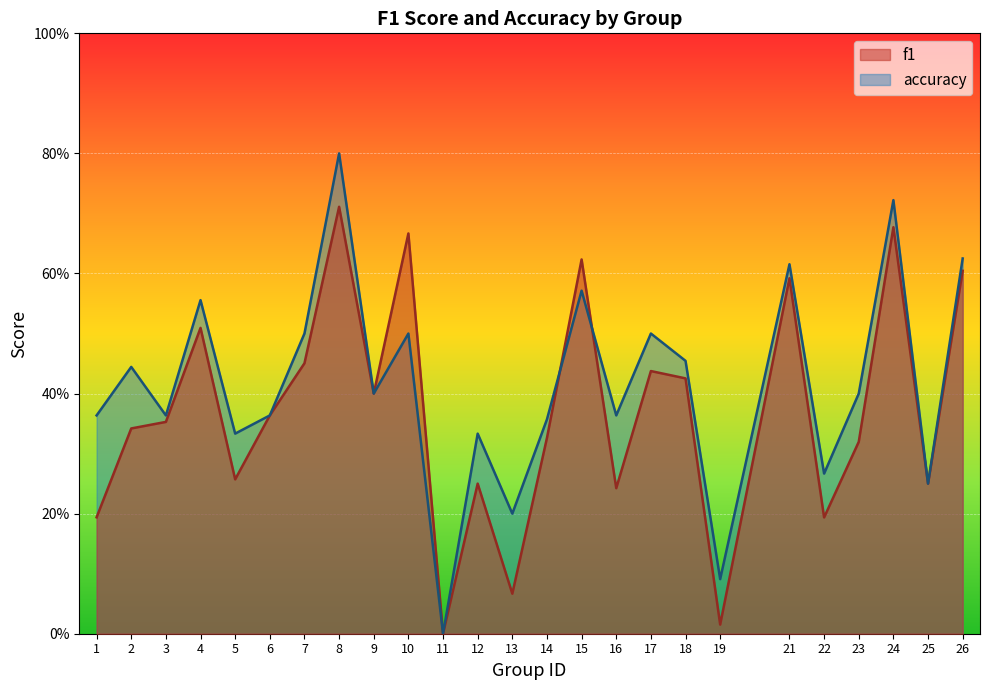

What is the sum of all accuracy values?

10.4